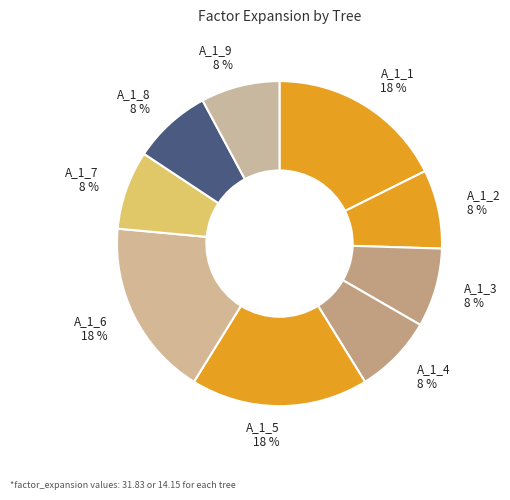

Is there a majority slice in this chart?

No